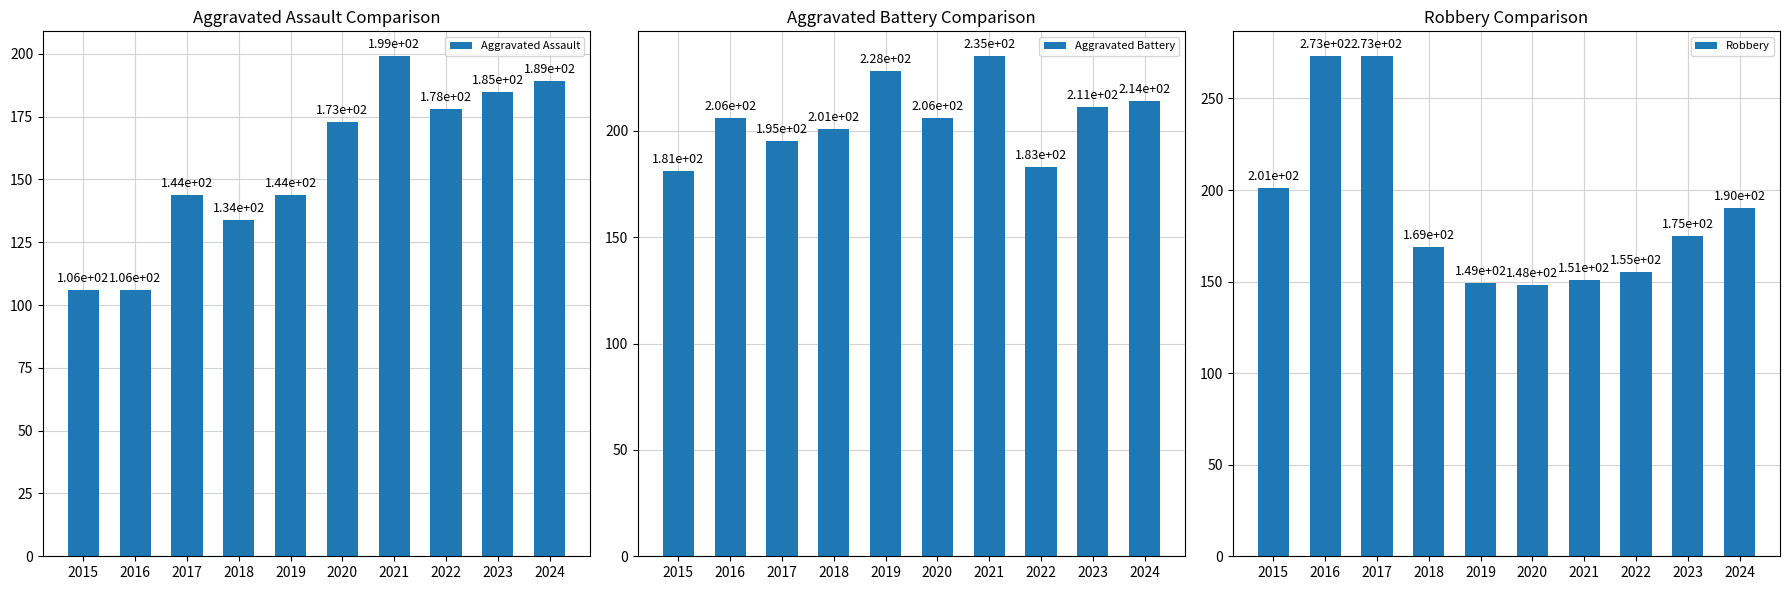

The Aggravated Assault series shows 177 at 2018. True or false?

False